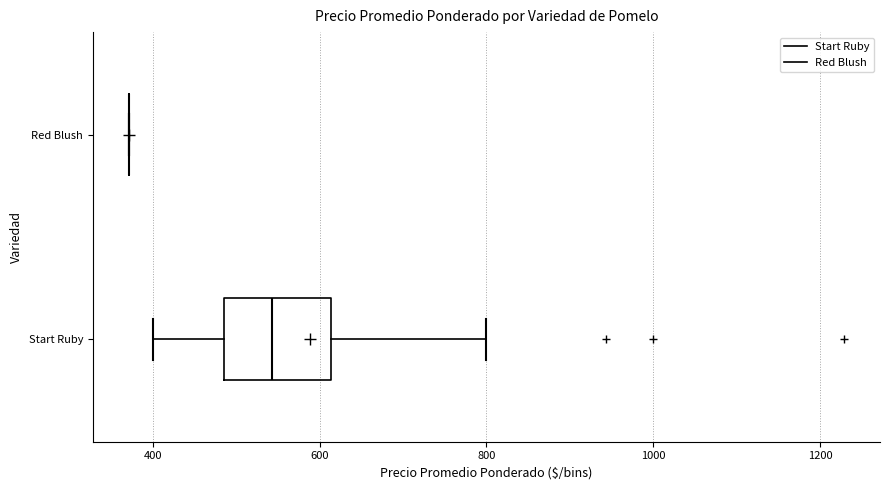

Reading bottom to top, read every box against the x-axis: the position of its median line, the range the box covers, and the ends of its whiskers. The values are not printed on the chart, so give them approximately, as read against the axis.

Start Ruby: median 540, box 480 to 620, whiskers 400 to 800
Red Blush: box collapsed to a line at 380, whiskers 380 to 380